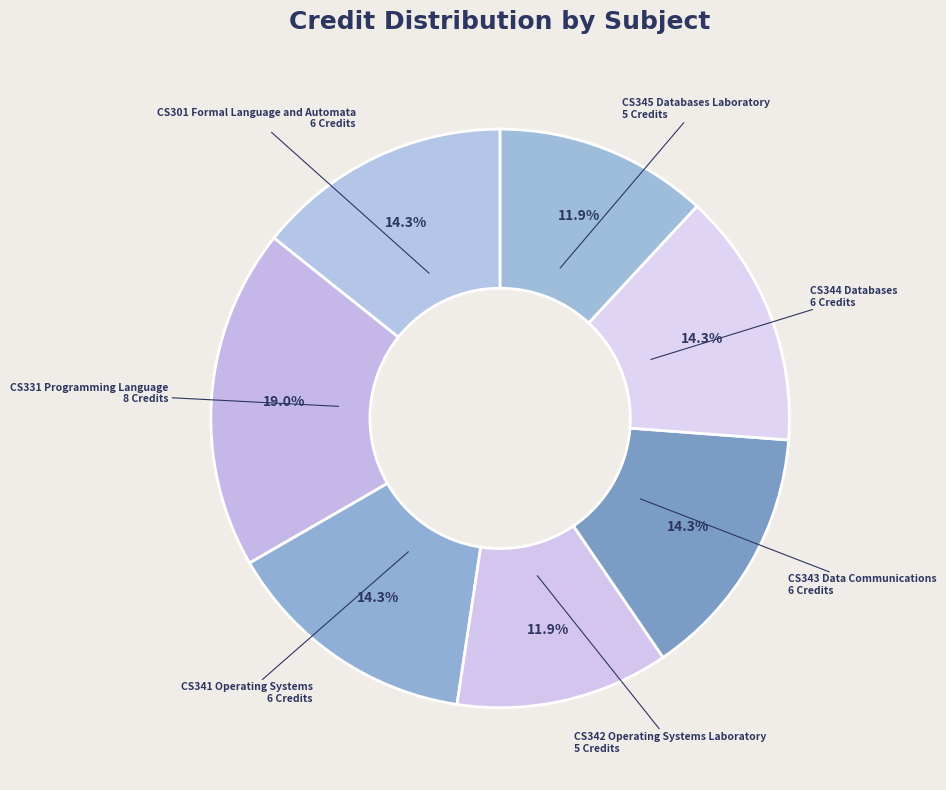

What is the largest slice in the pie chart?

CS331 Programming Language